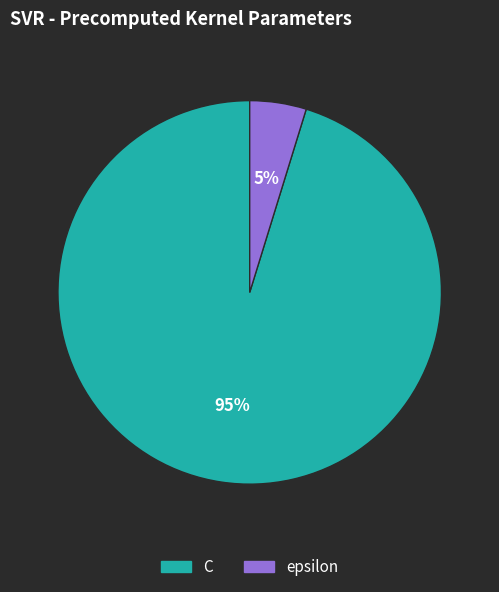

Which category has the biggest portion of the pie?

C